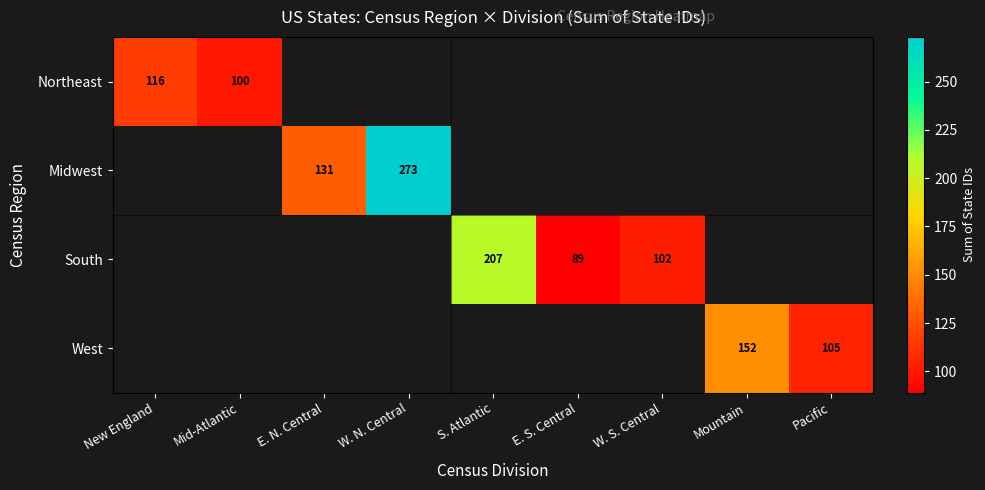

How many categories are shown in the chart?

9